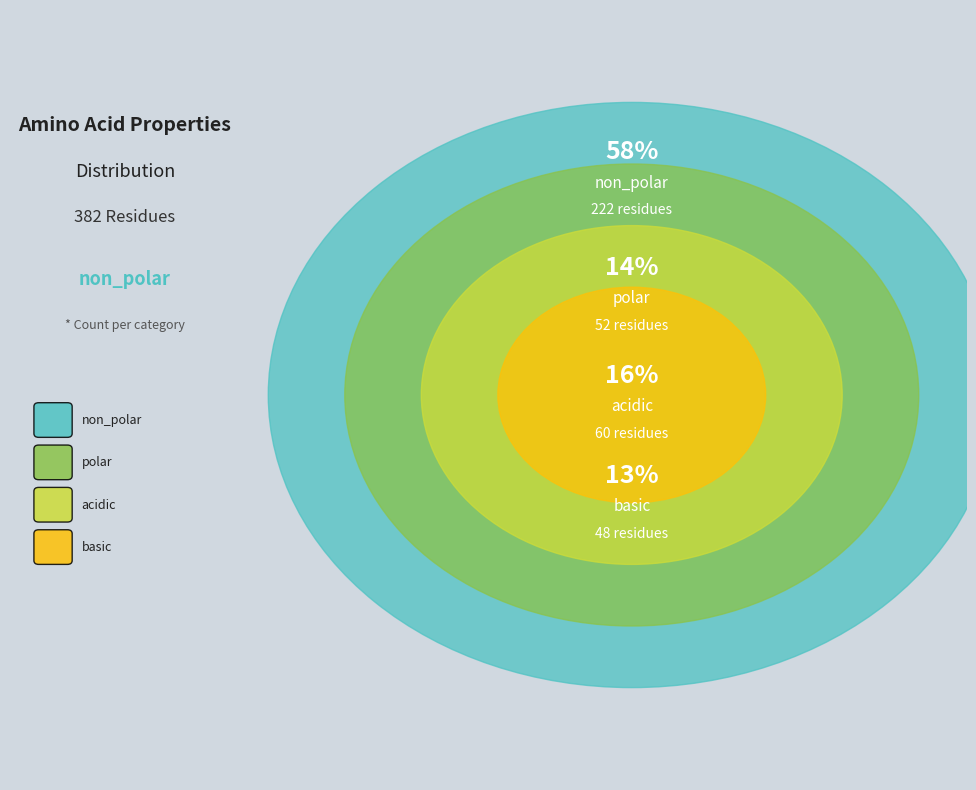

How many slices are in this pie chart?

4